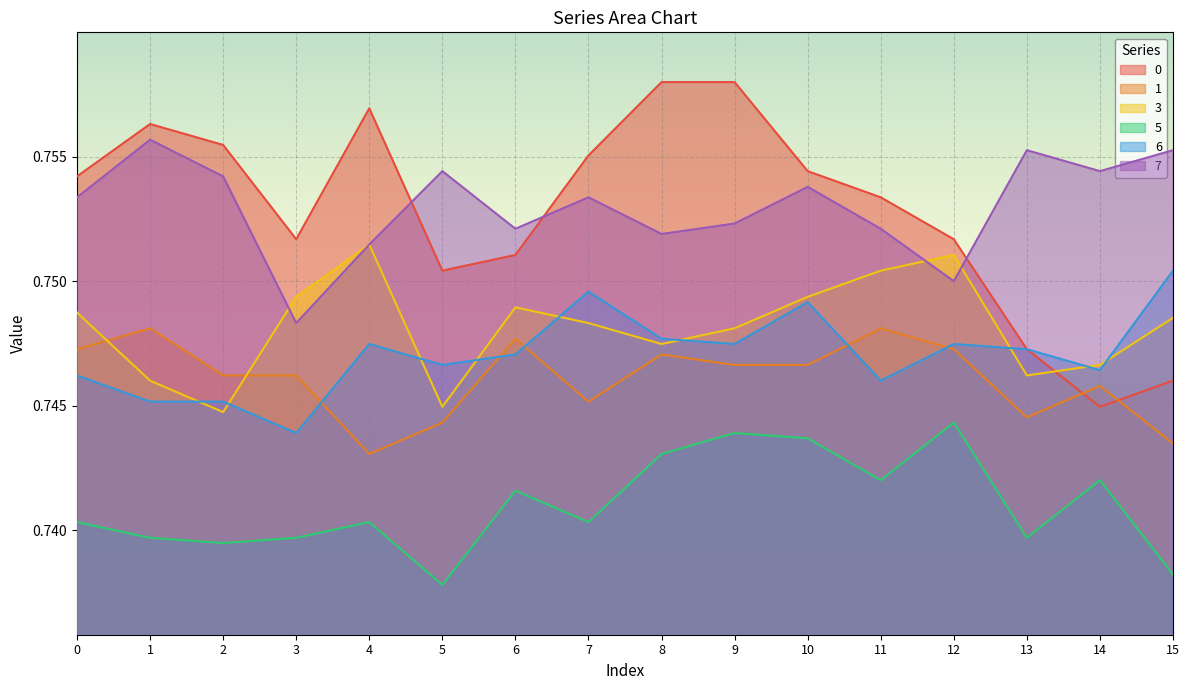

The value of 6 at 5 is 0.7. True or false?

True